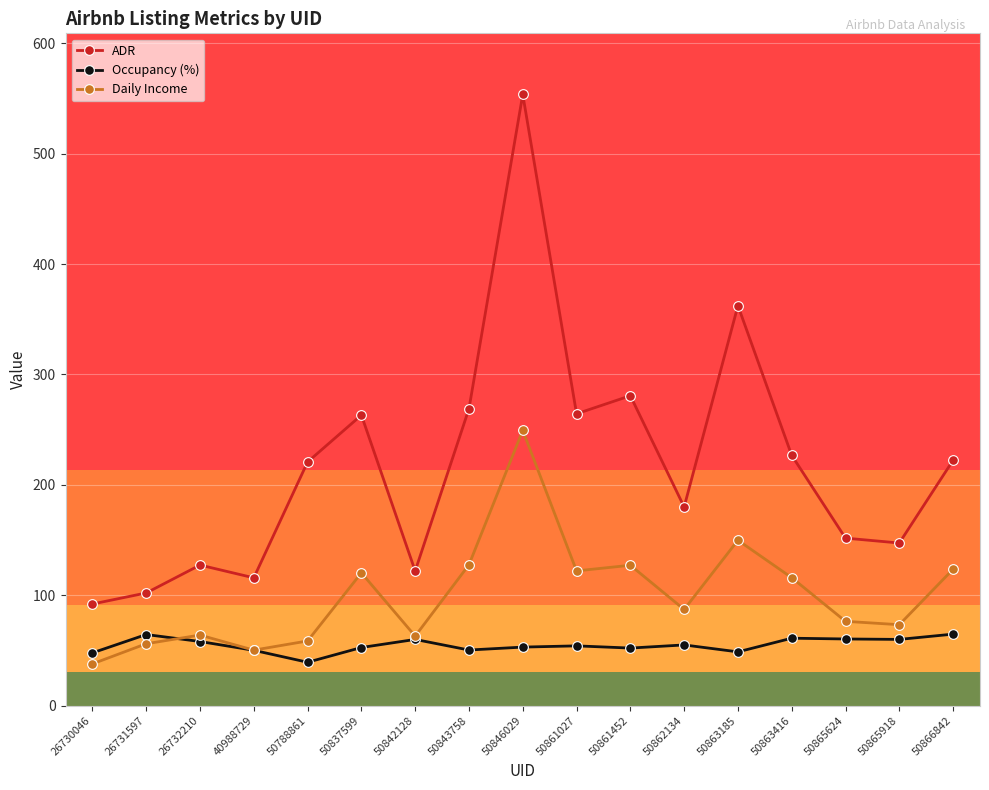

True or false: Occupancy (%) and ADR intersect in this chart.

False